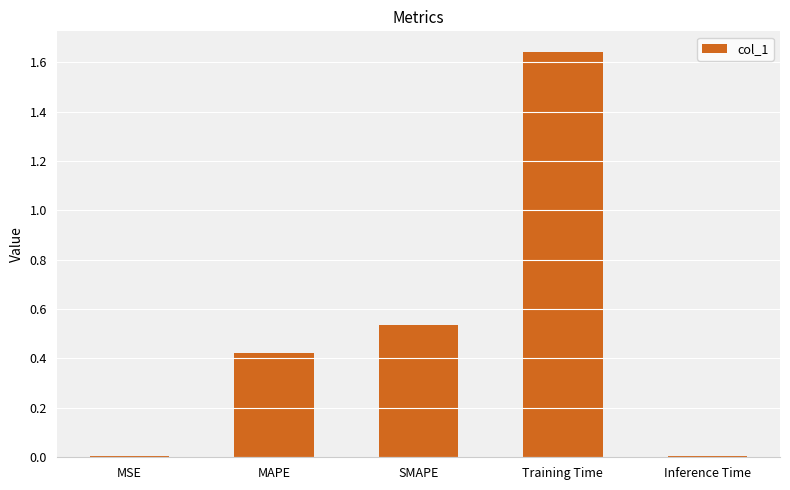

Which category has the highest value across all series?

Training Time